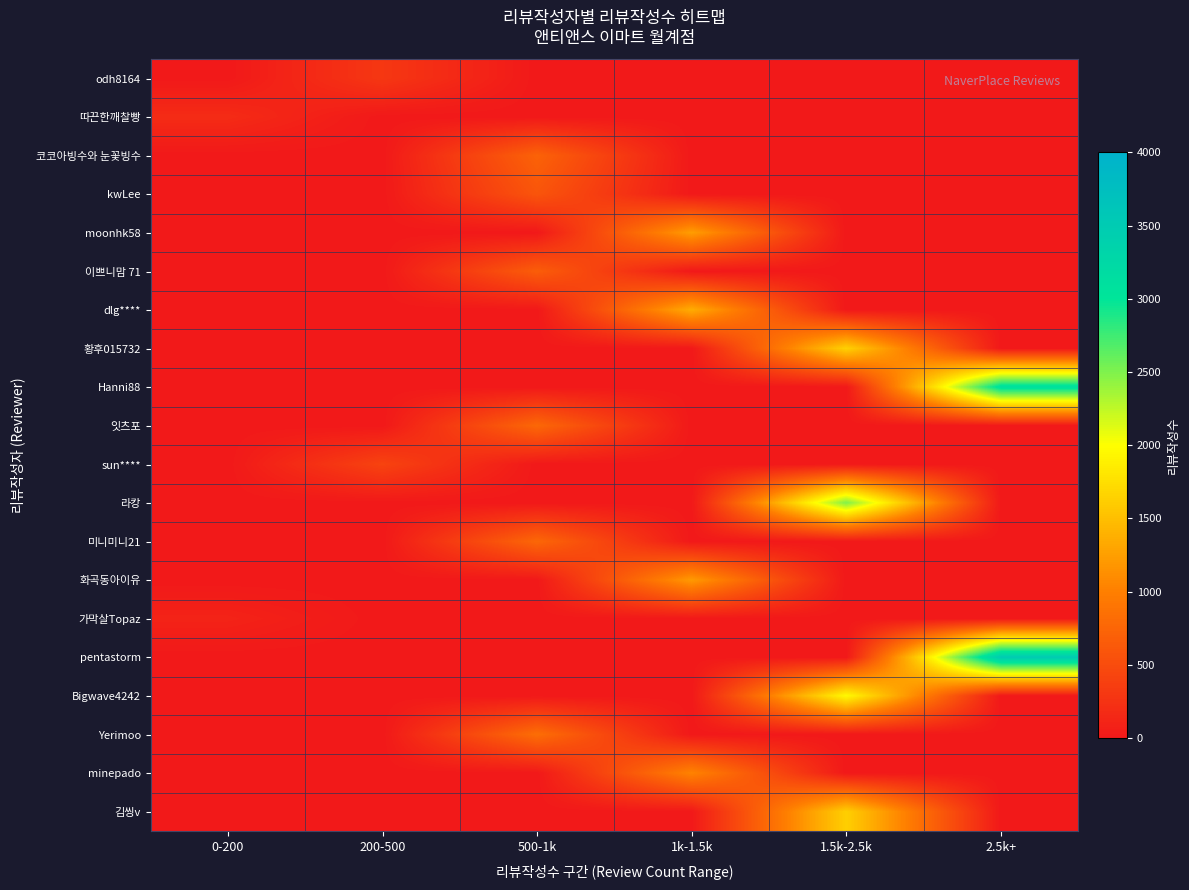

What is the total value across all series at 200-500?

717